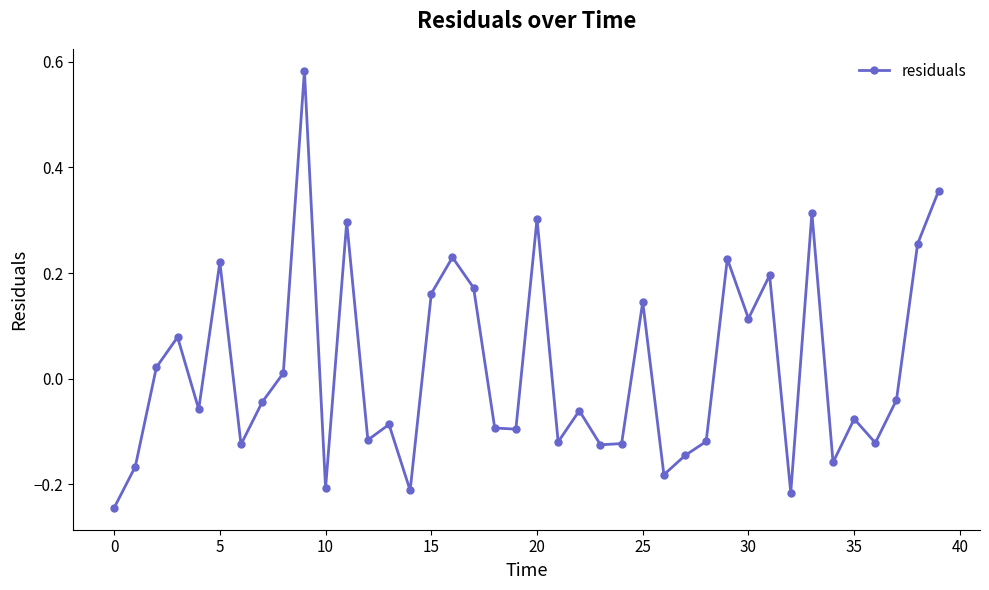

How many interior local valleys (lower than both neighbors) does the data have?

13